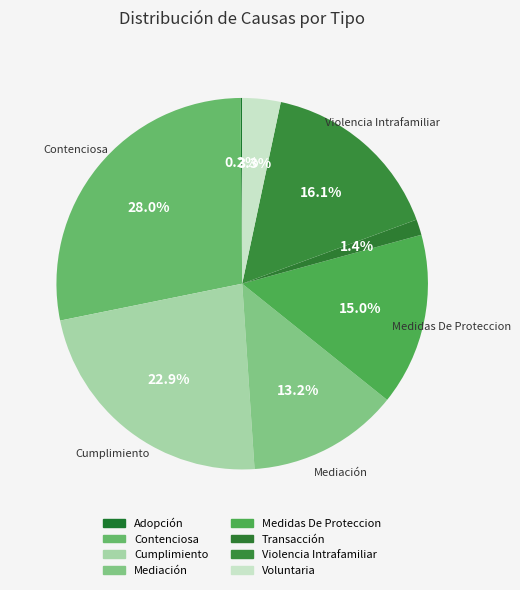

Is the sum of Adopción and Mediación greater than half?

No